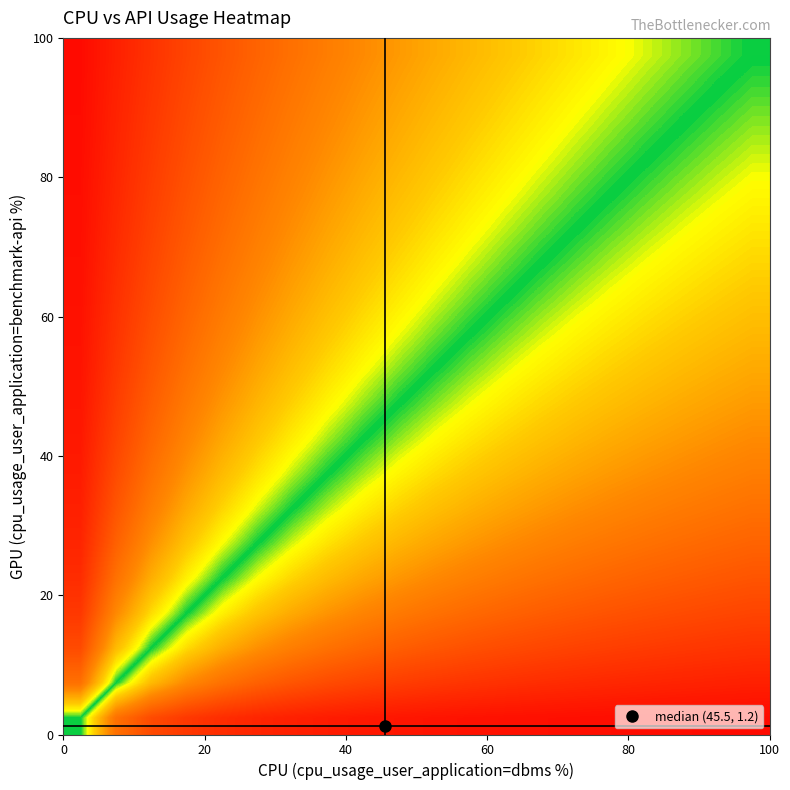

How many distinct data groups are displayed?

20